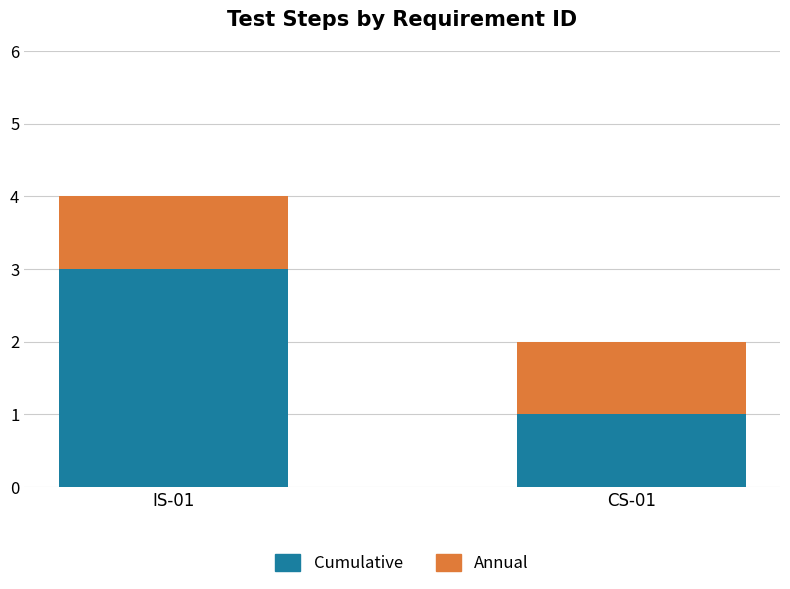

The value of Cumulative at CS-01 is 1. True or false?

True